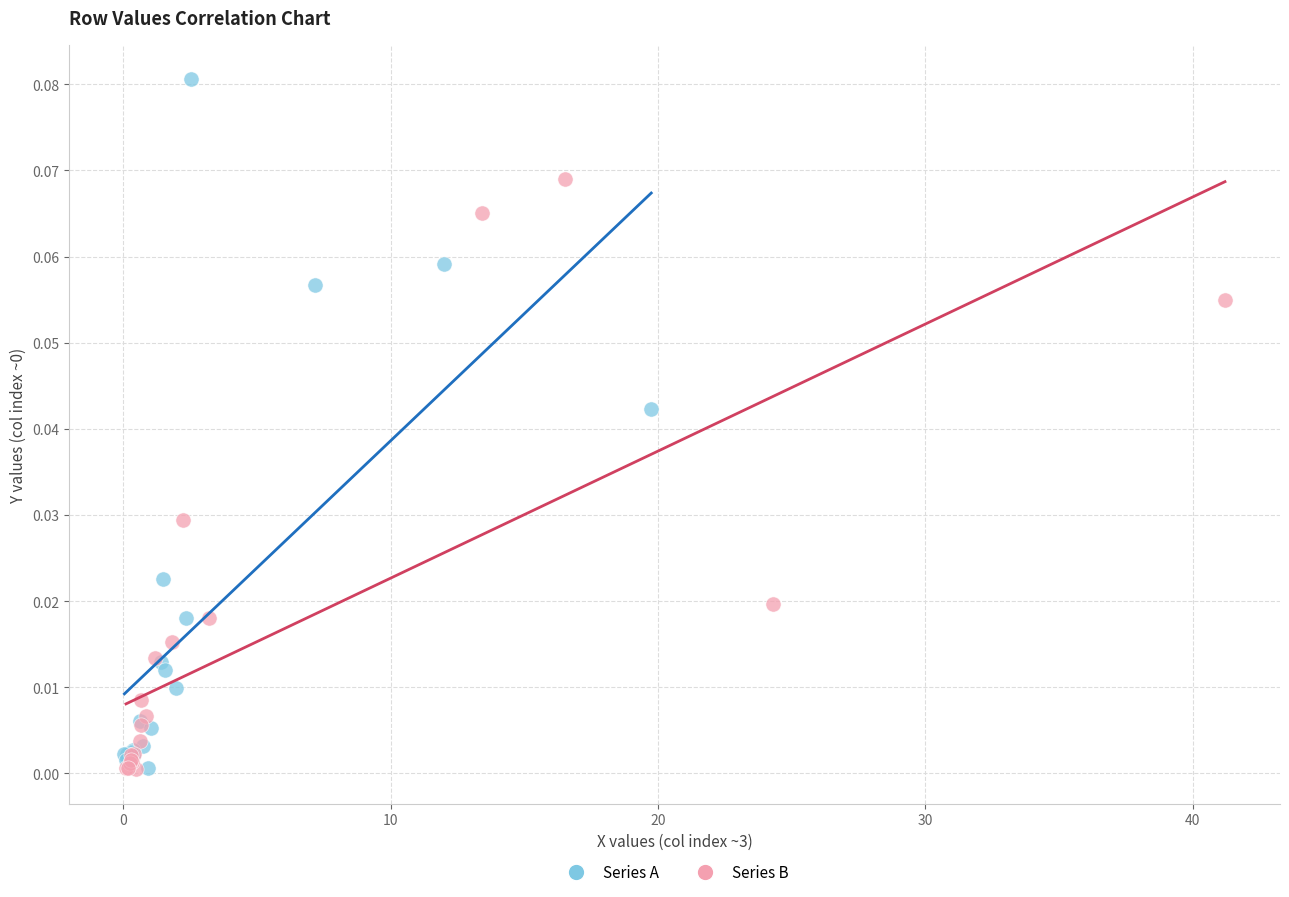

Which series contains the highest Y value?

Series A